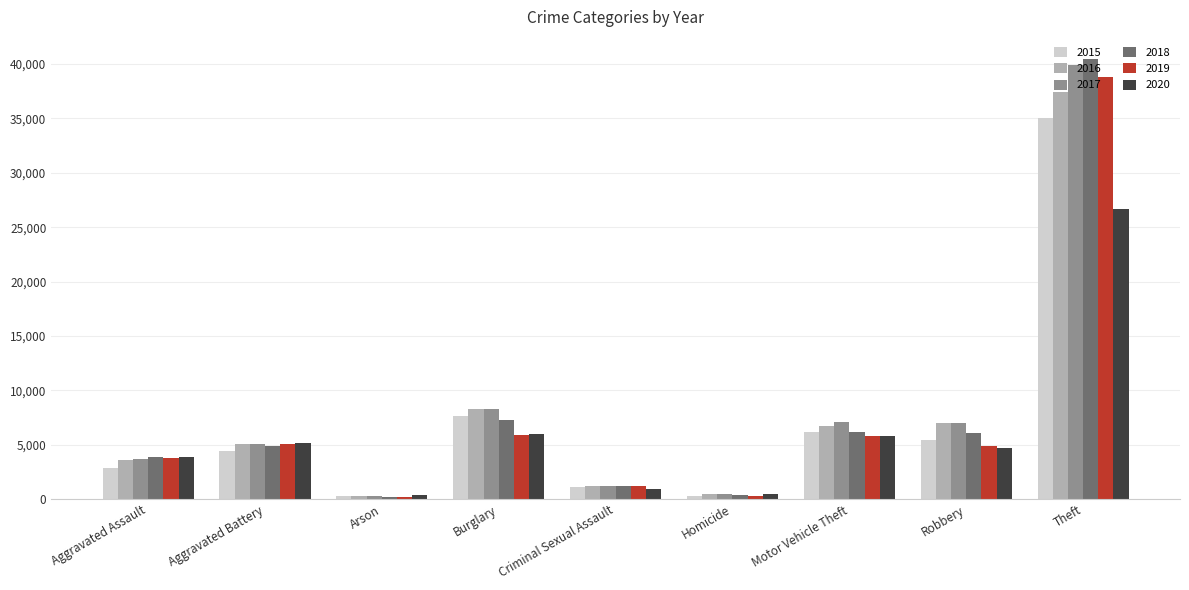

Where is 2016 nearest to the value 18890?

Burglary